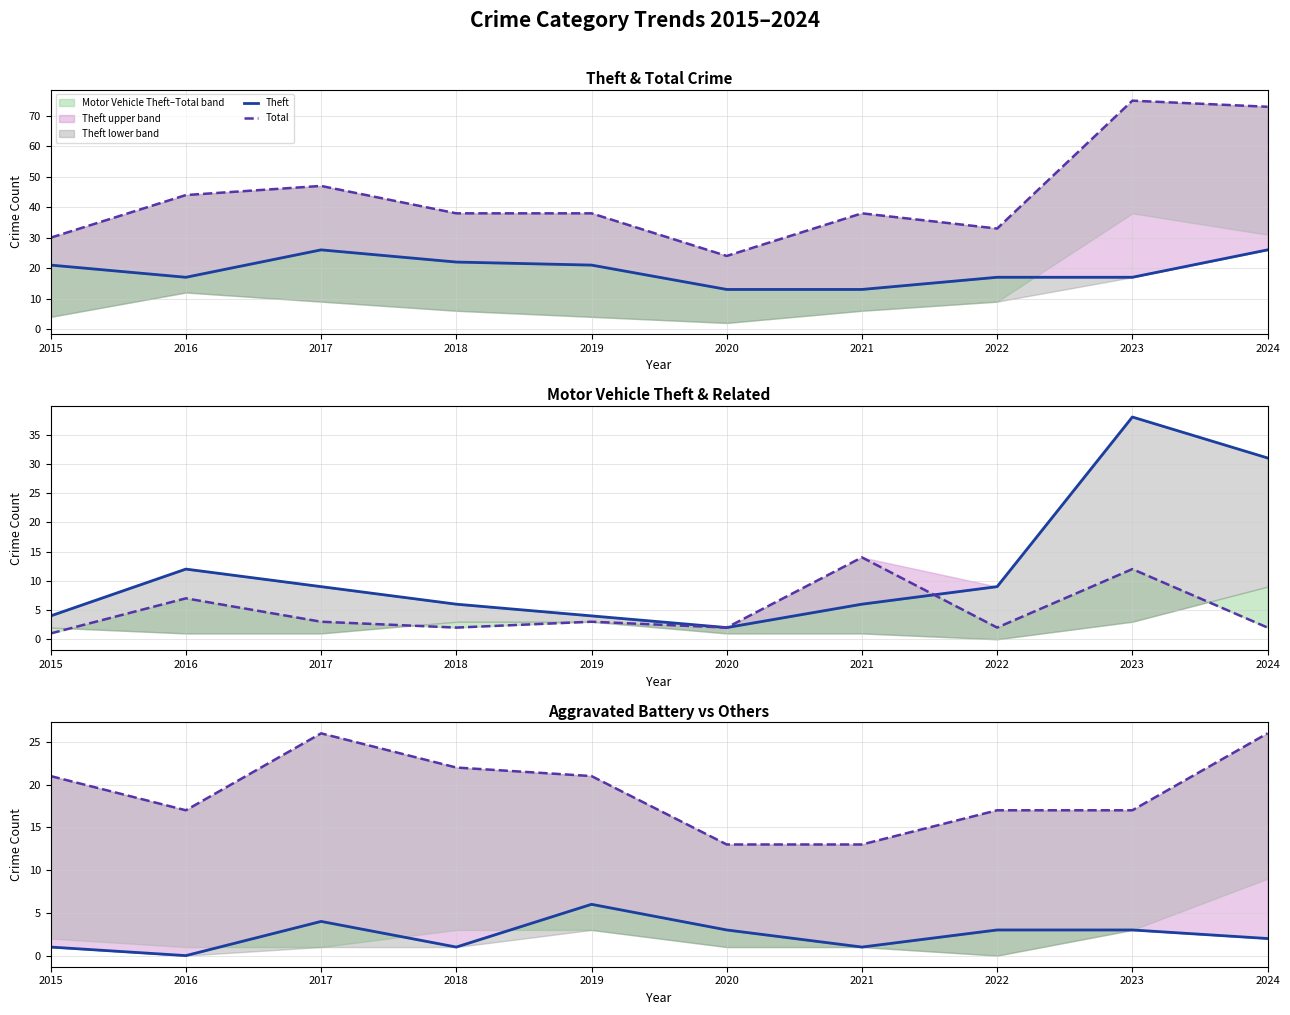

Reading left to right, what are all the values shown in this chart?

Theft: 21	17	26	22	21	13	13	17	17	26
Total: 30	44	47	38	38	24	38	33	75	73
Motor Vehicle Theft: 4	12	9	6	4	2	6	9	38	31
Robbery: 1	7	3	2	3	2	14	2	12	2
Aggravated Battery: 1	0	4	1	6	3	1	3	3	2